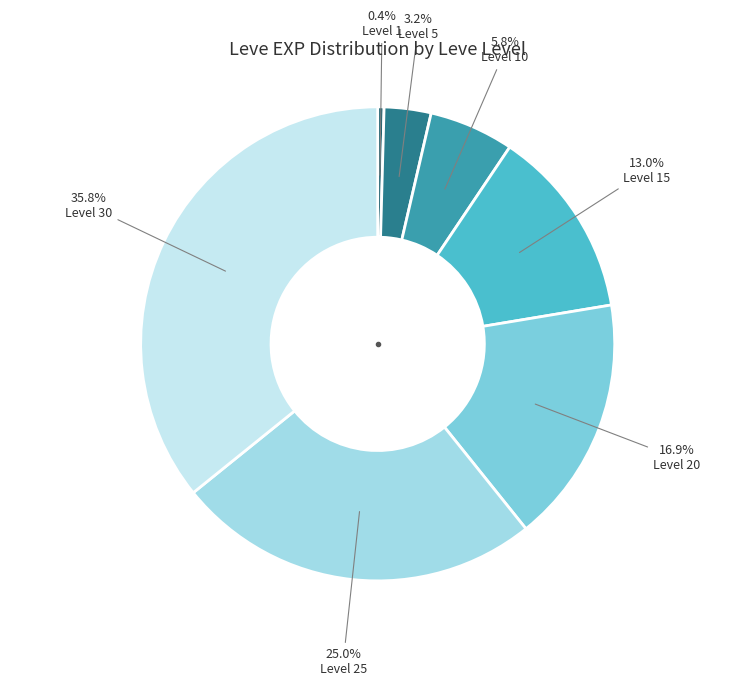

Is there any slice that represents more than half of the pie?

No